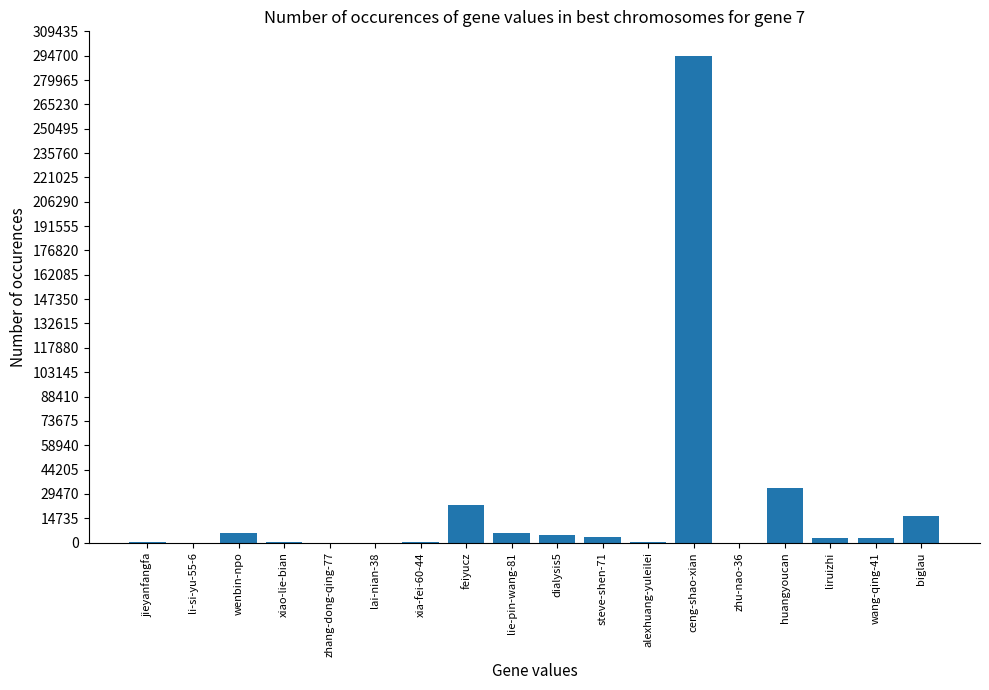

What is the ratio of the value at wenbin-npo to the value at wang-qing-41?

2.3